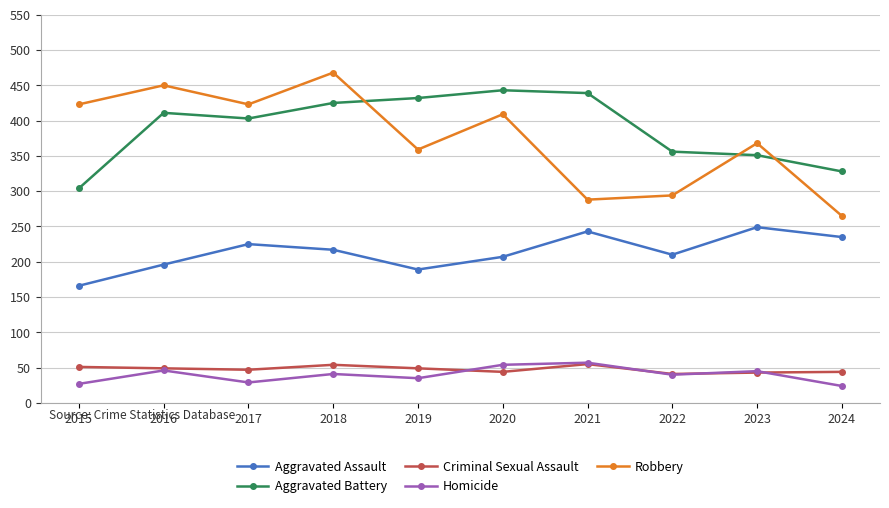

What is the approximate value of Criminal Sexual Assault at 2024?

44